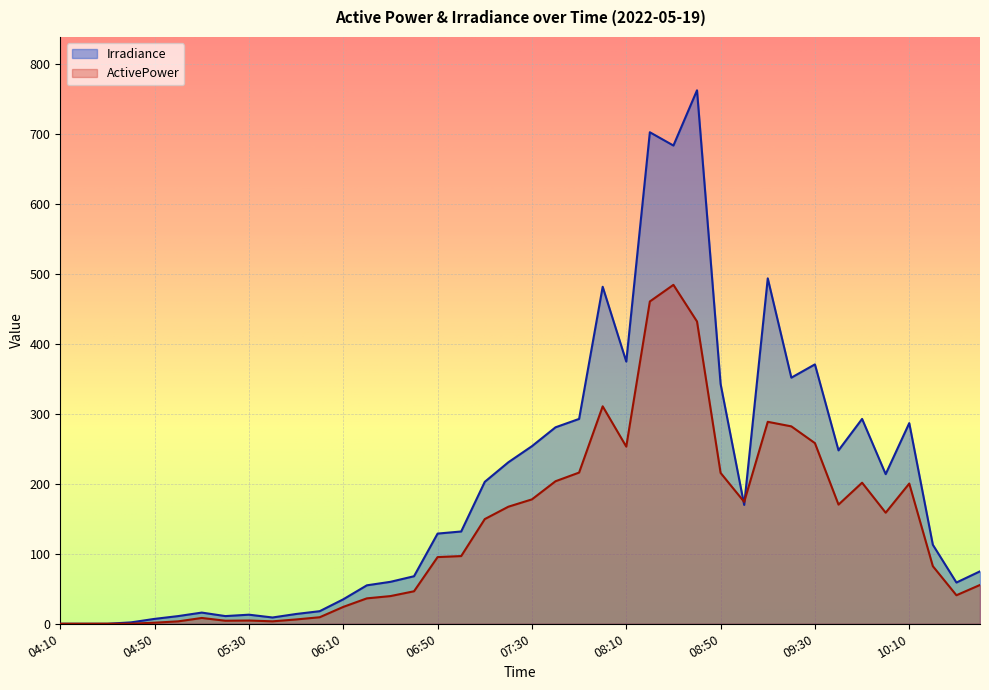

At which category is the sum across all series the highest?

08:40